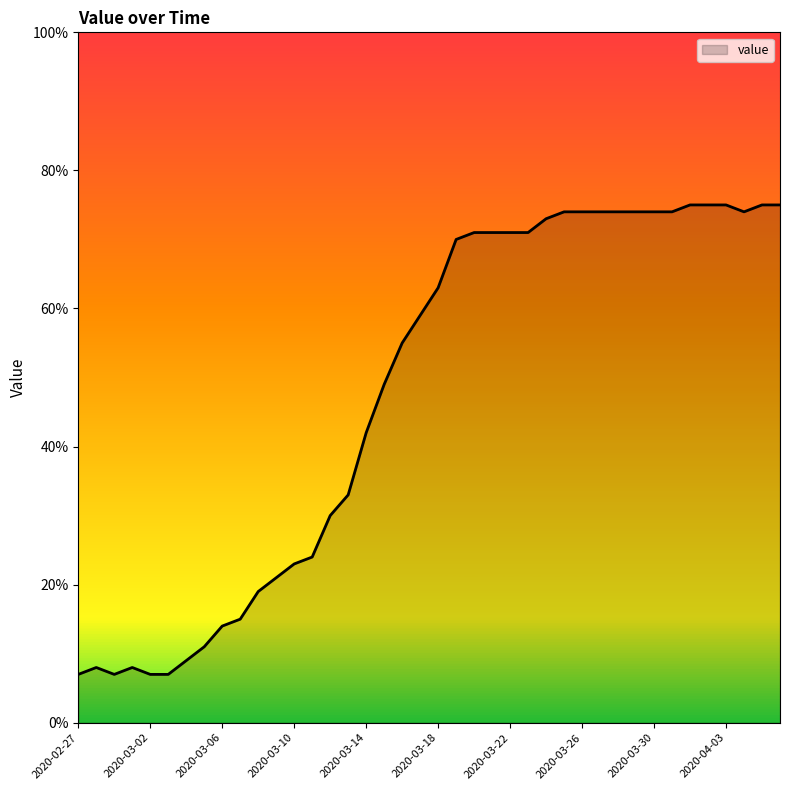

What is the maximum value shown in the chart?

75